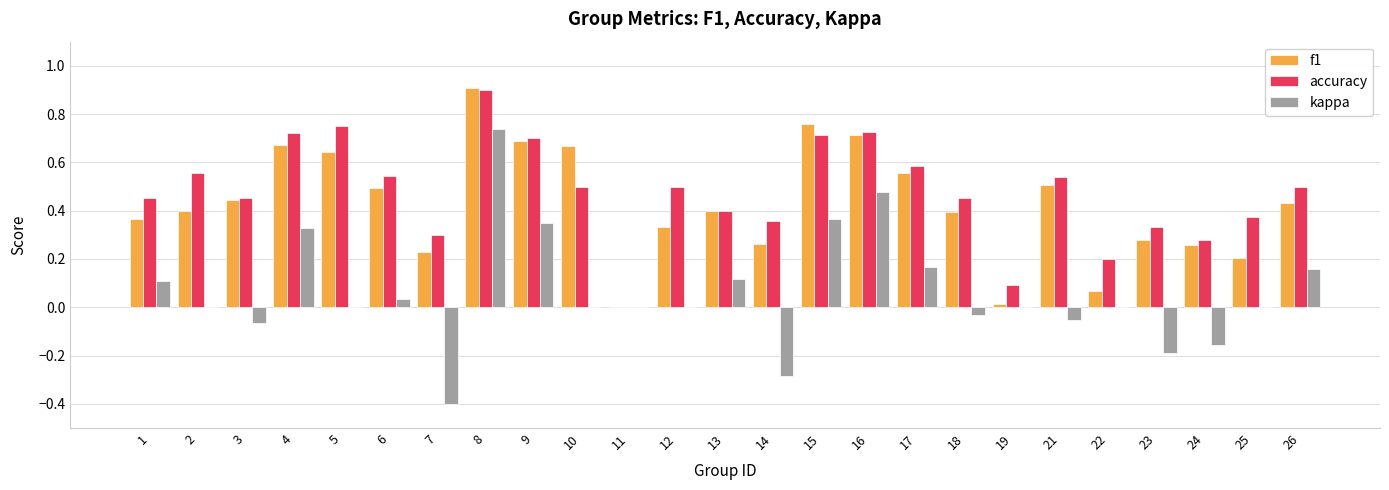

What is the maximum value for f1?

0.9